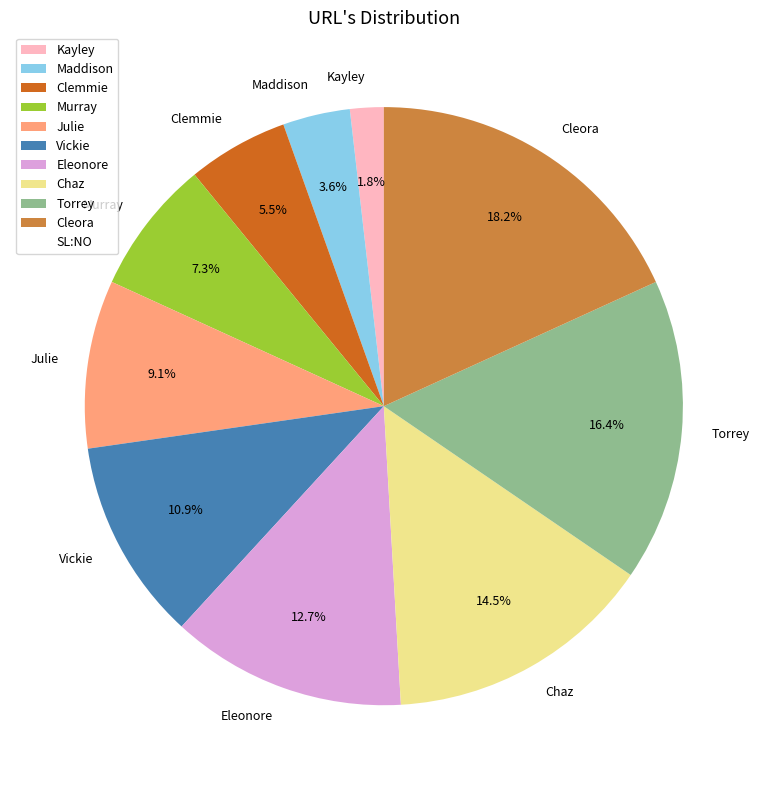

Is the sum of Chaz and Vickie greater than half?

No